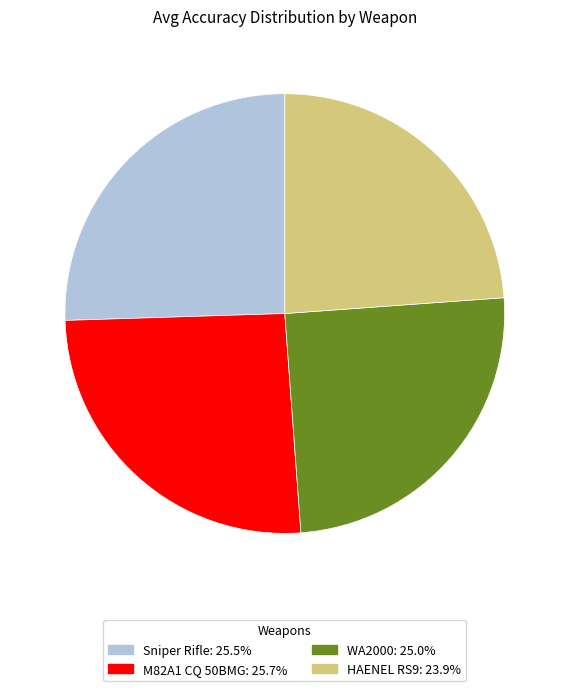

Does Sniper Rifle account for over 50% of the chart?

No